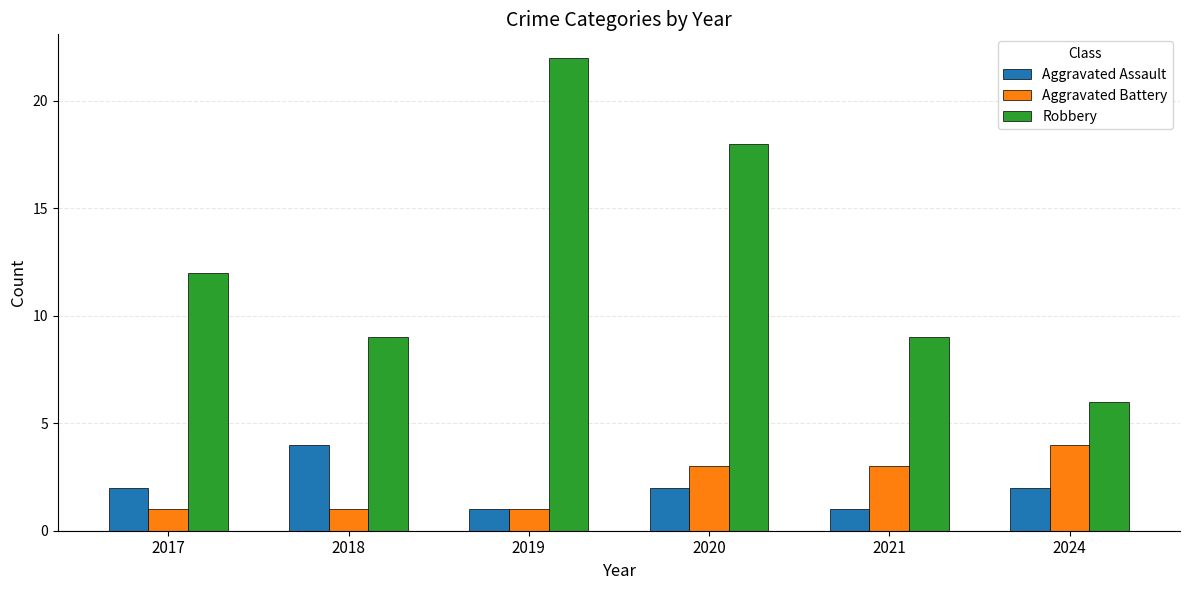

Count the number of data series in this chart.

3